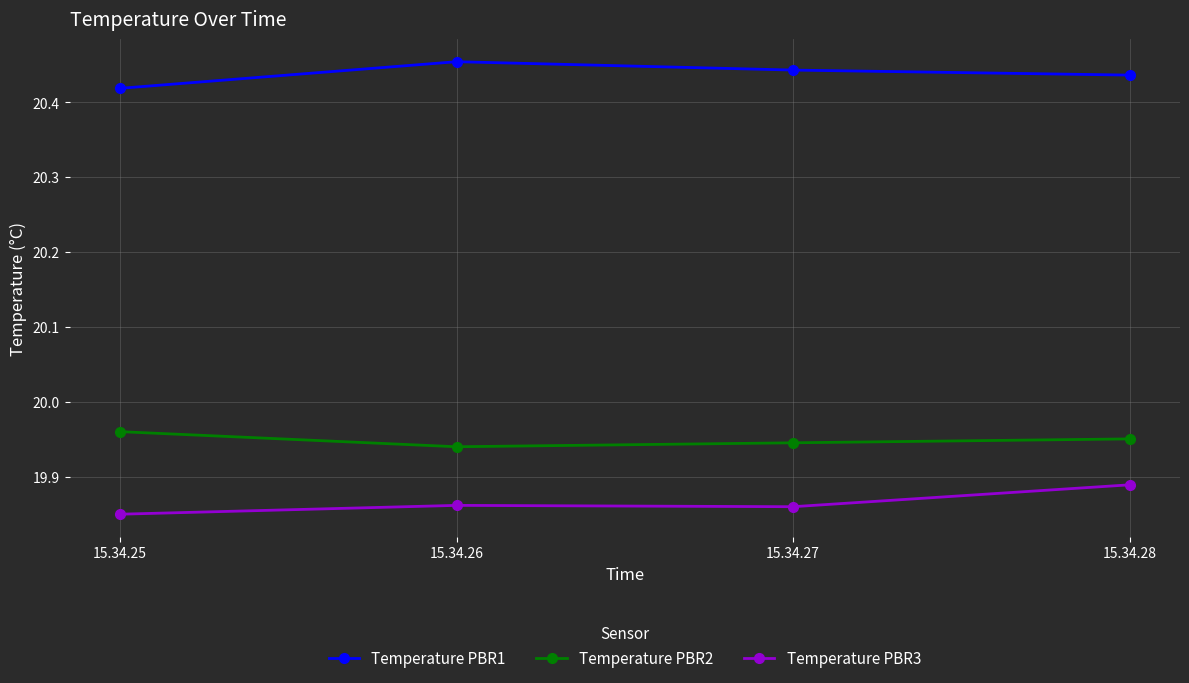

True or false: Temperature PBR1 and Temperature PBR2 intersect in this chart.

False